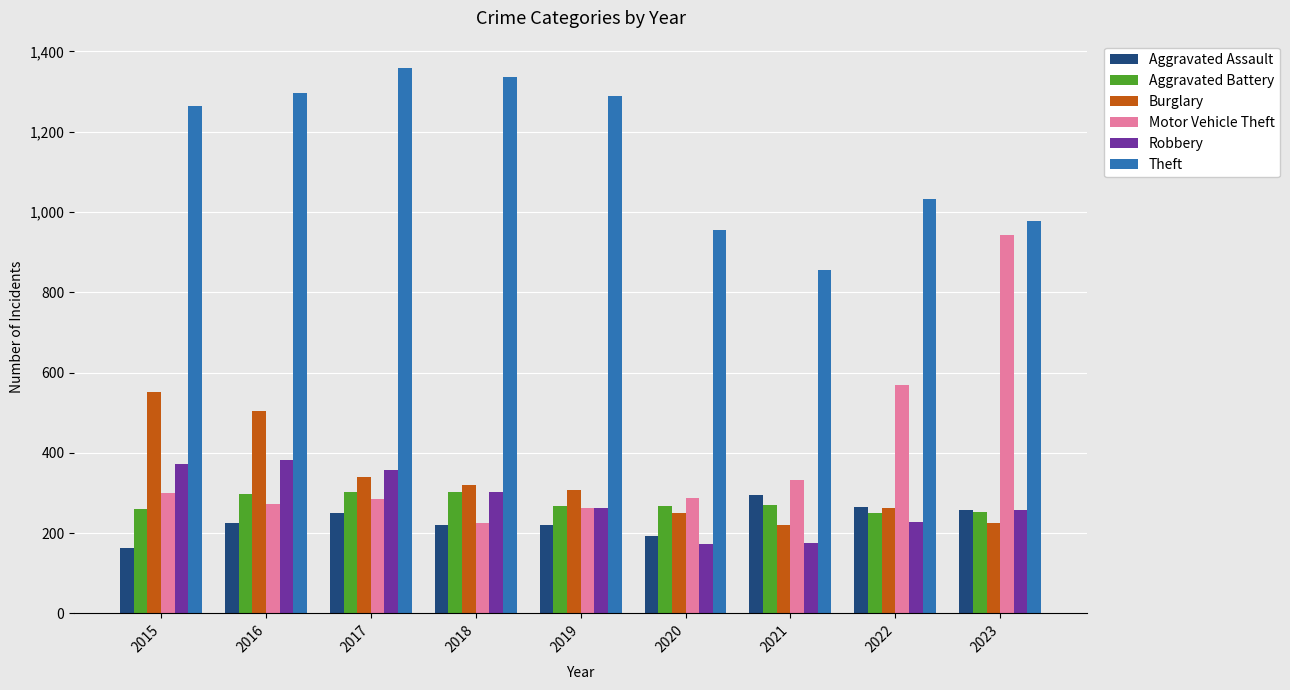

Which series has the largest total across all categories?

Theft